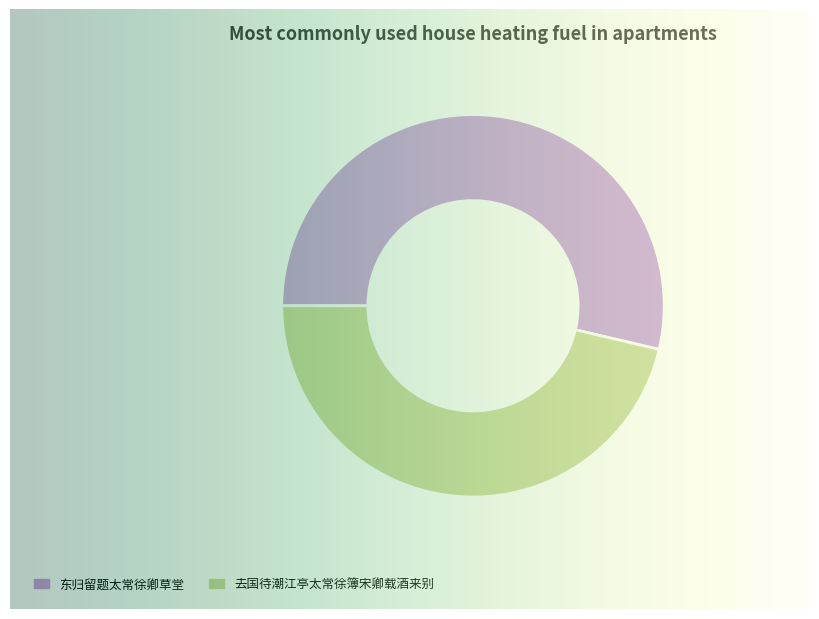

Does 东归留题太常徐卿草堂 represent more than half of the total?

Yes